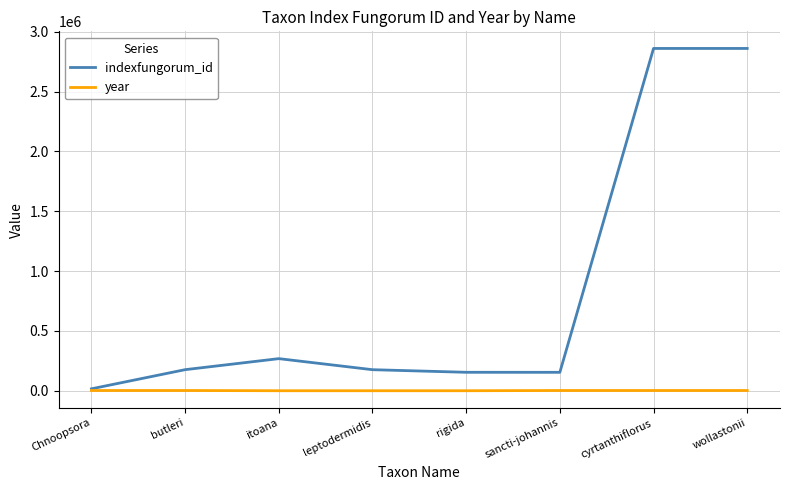

What is the maximum value shown in the chart?

2860718